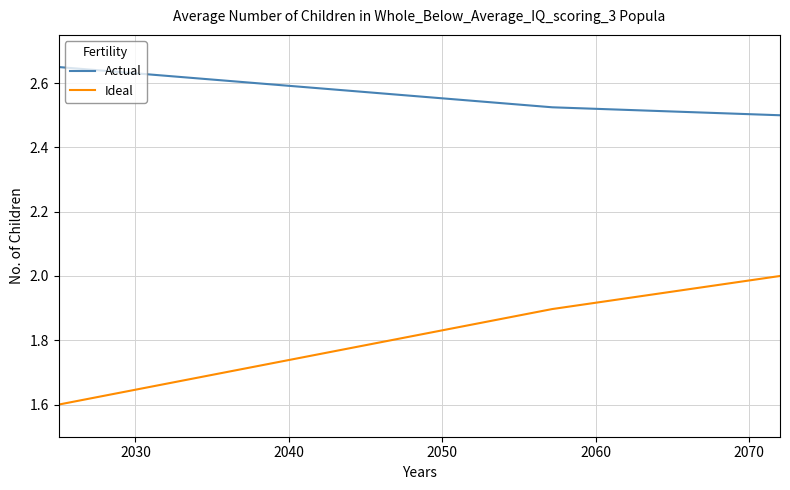

List the series in order of their peak value, highest first.

Actual, Ideal